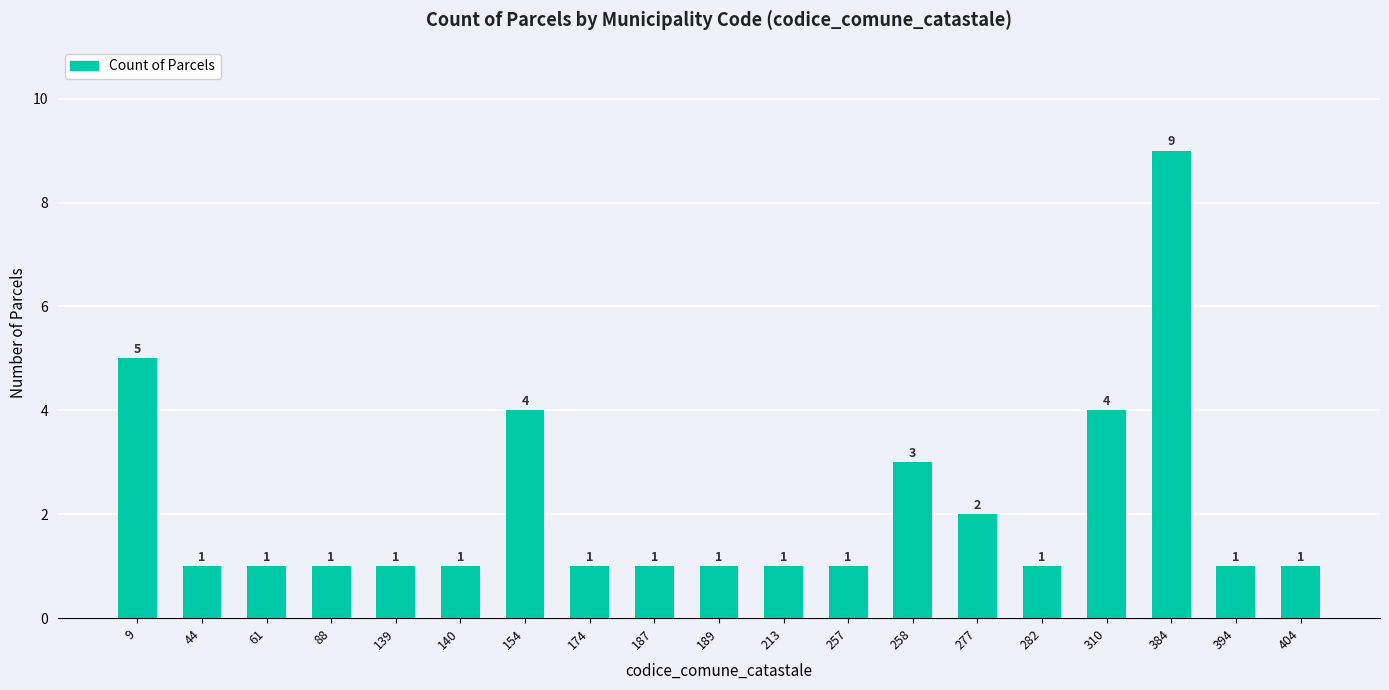

Are the bars horizontal?

No